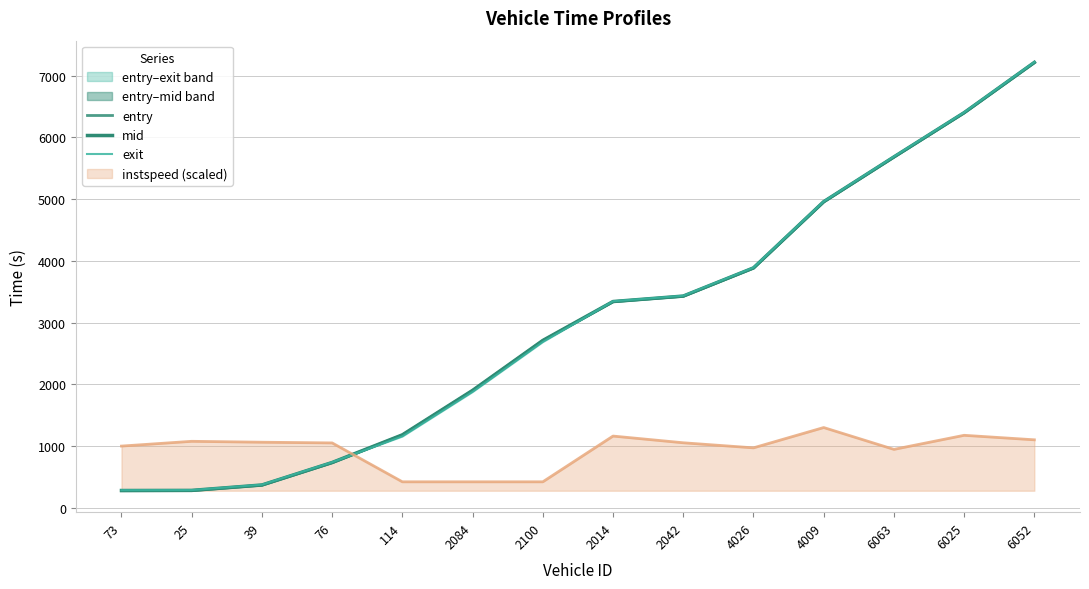

What is the sum of all mid values?

42371.6